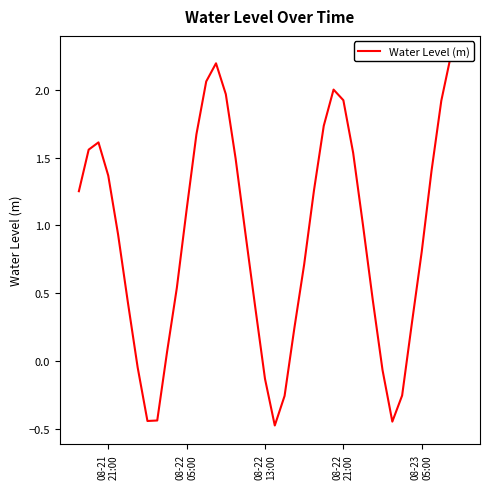

What is the greatest value displayed?

2.3